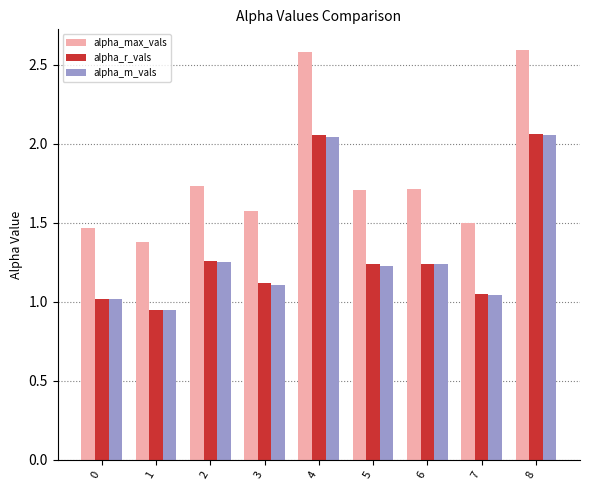

Between 5 and 7, which series saw the biggest shift?

alpha_max_vals